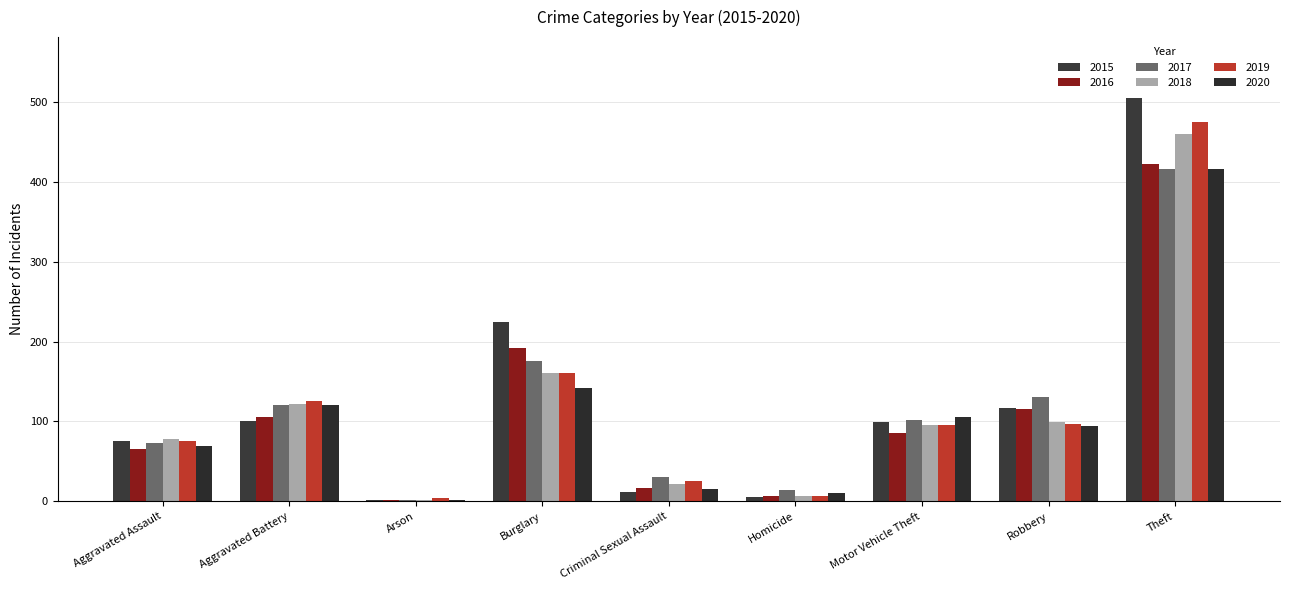

What is the sum of the 2019 values at Arson and Aggravated Assault?

80